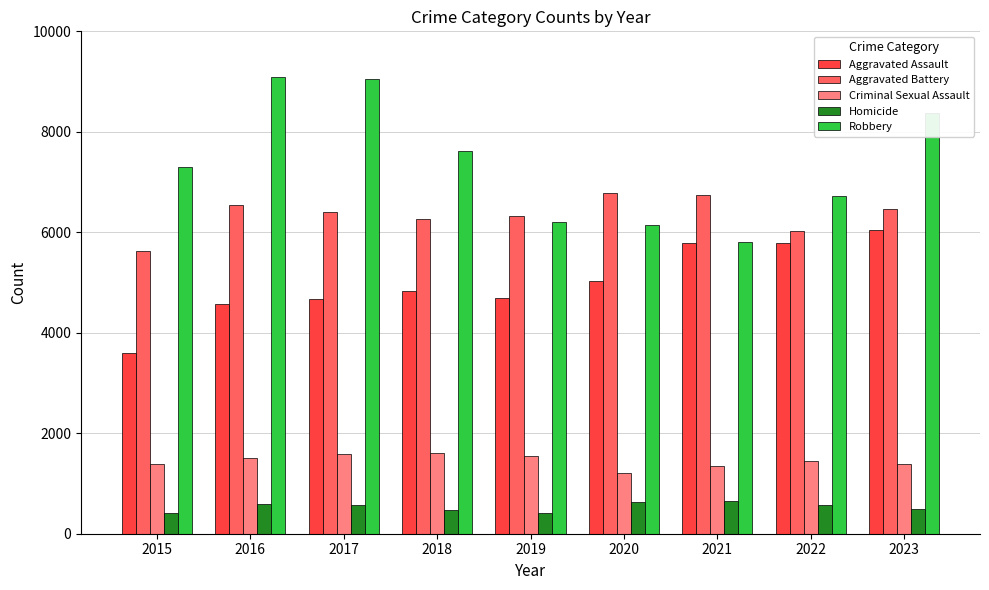

What is the value of the Robbery bar at the 8th from the left?

6730